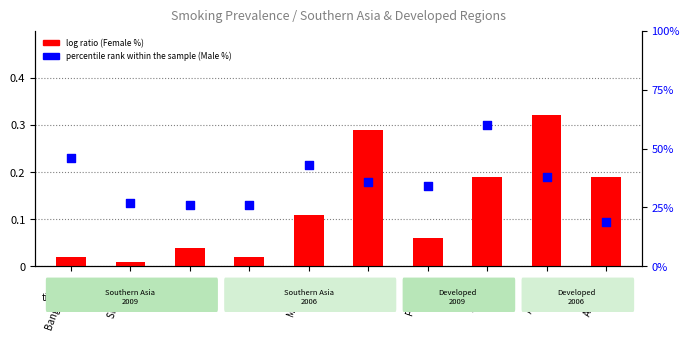

What is the total value across all series at Andorra?

38.3